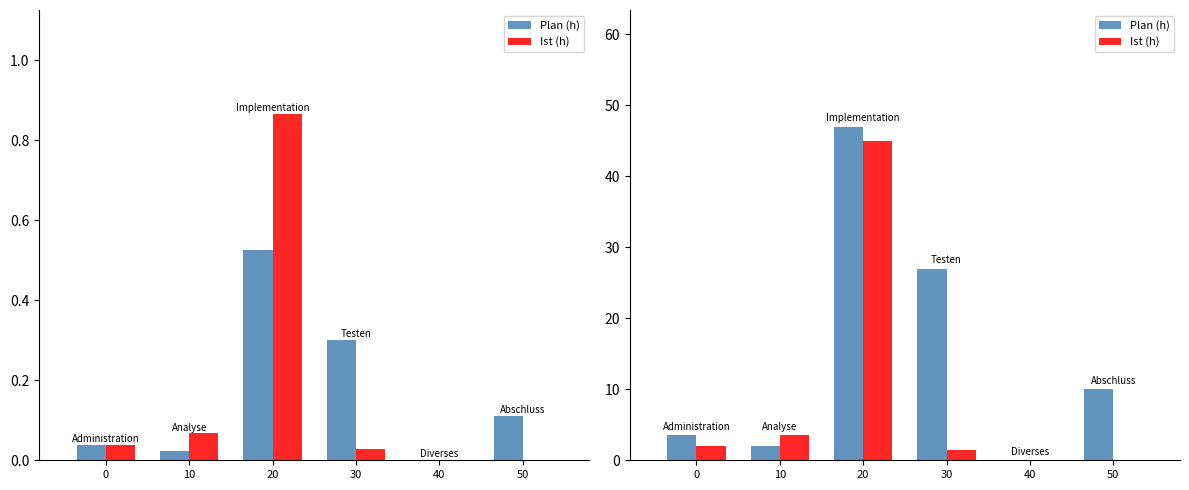

At how many categories does at least one series exceed 20?

2